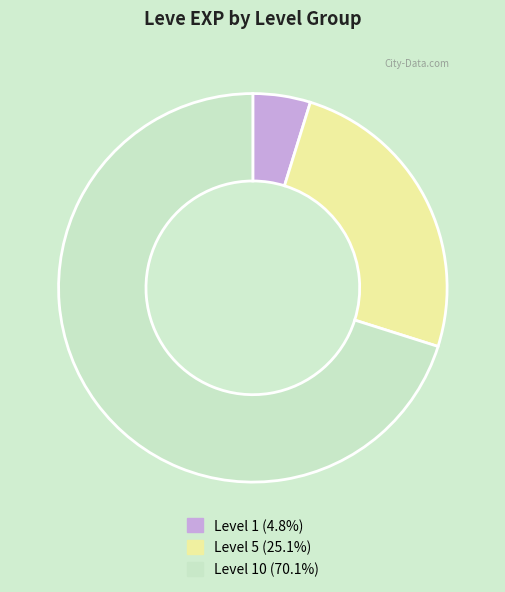

Is there a majority slice in this chart?

Yes